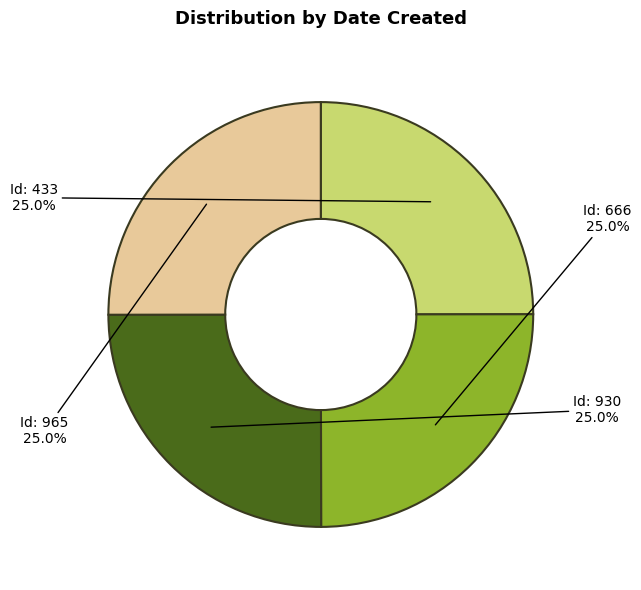

Is there a majority slice in this chart?

No